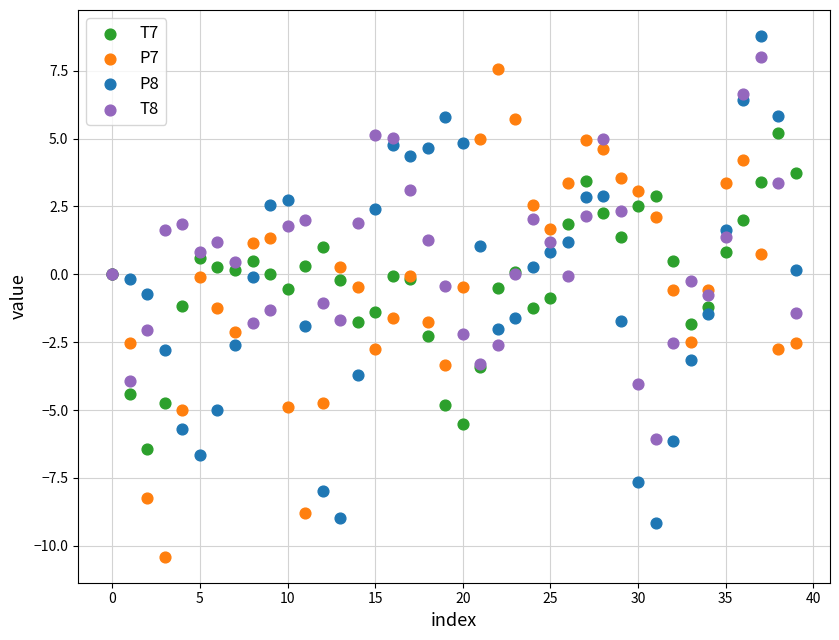

Which series reaches the minimum Y coordinate?

P7